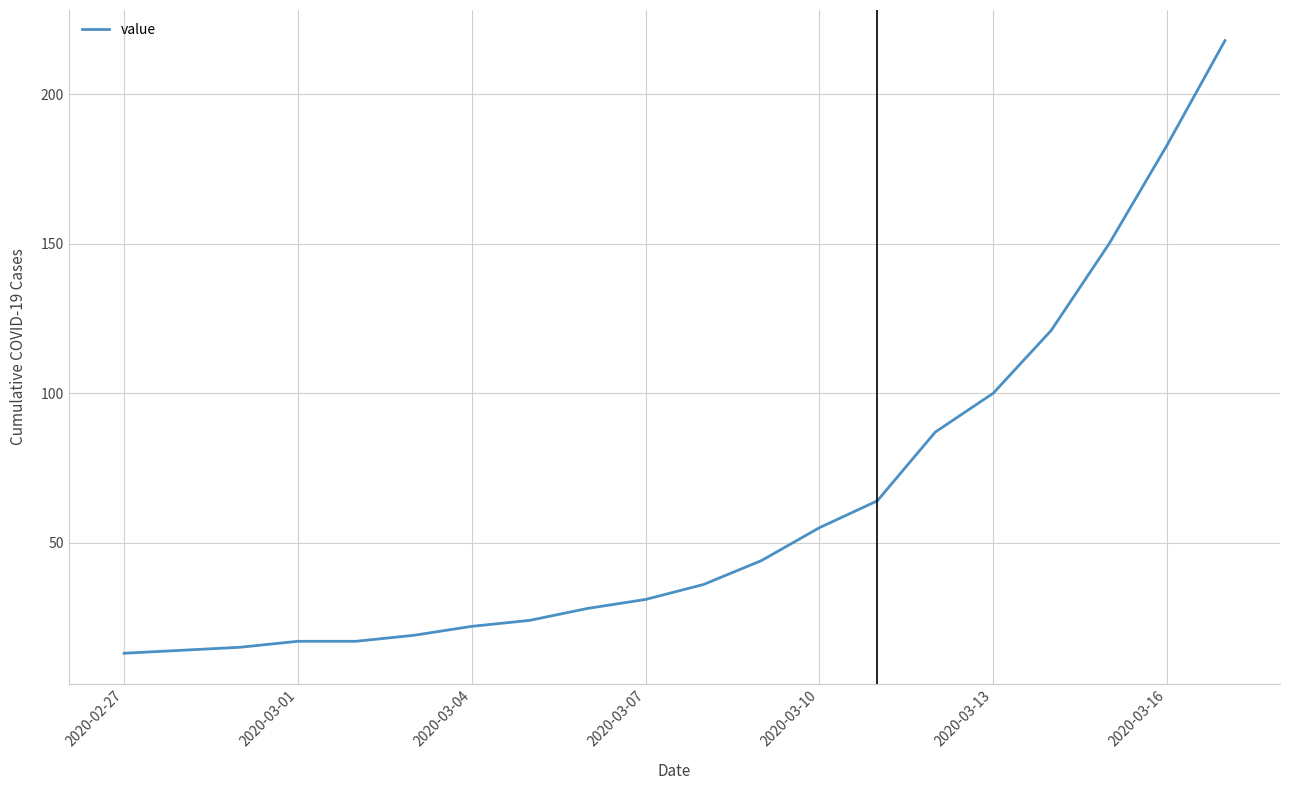

What is the difference between the maximum and minimum values?

205